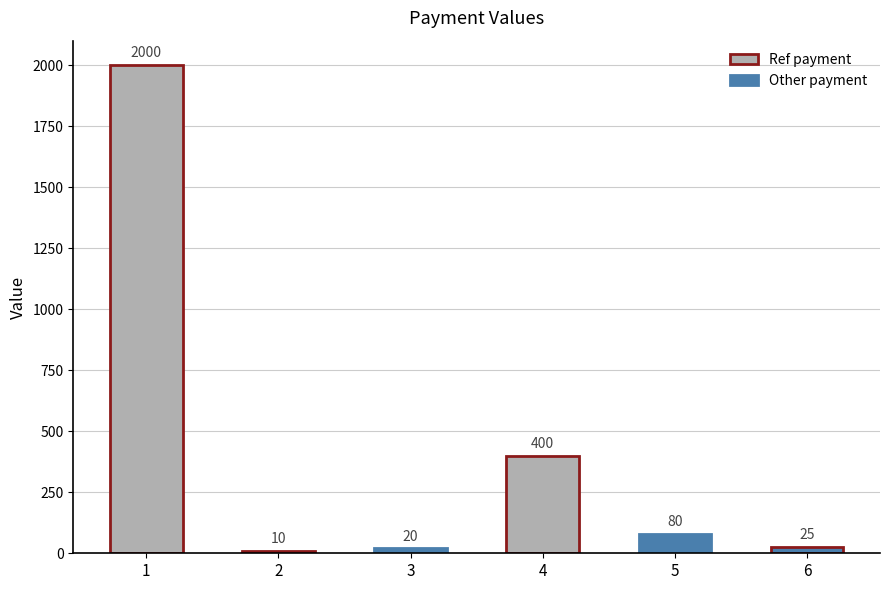

What is the sum of all values?

2535